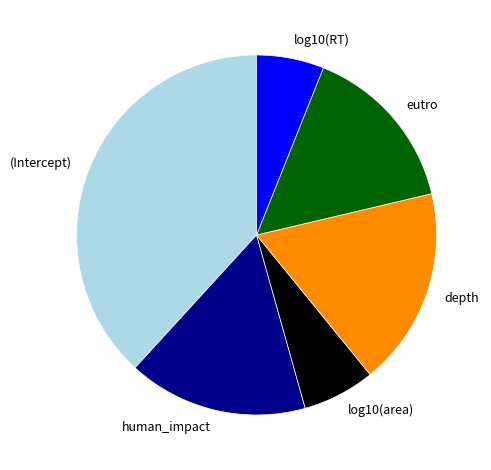

Does depth account for over 50% of the chart?

No